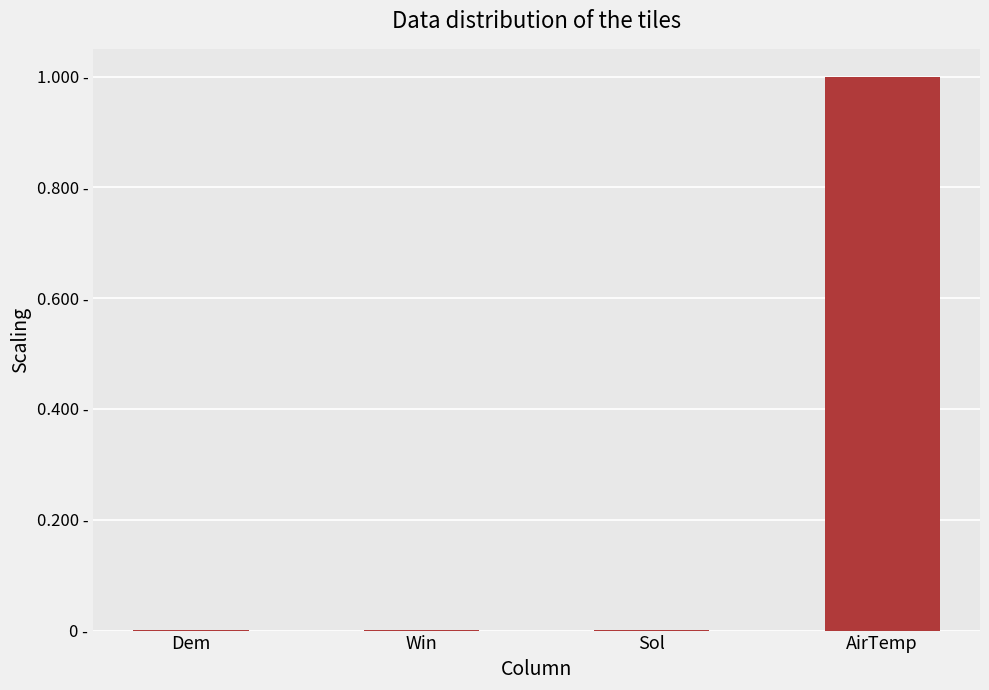

Are the bars horizontal?

No